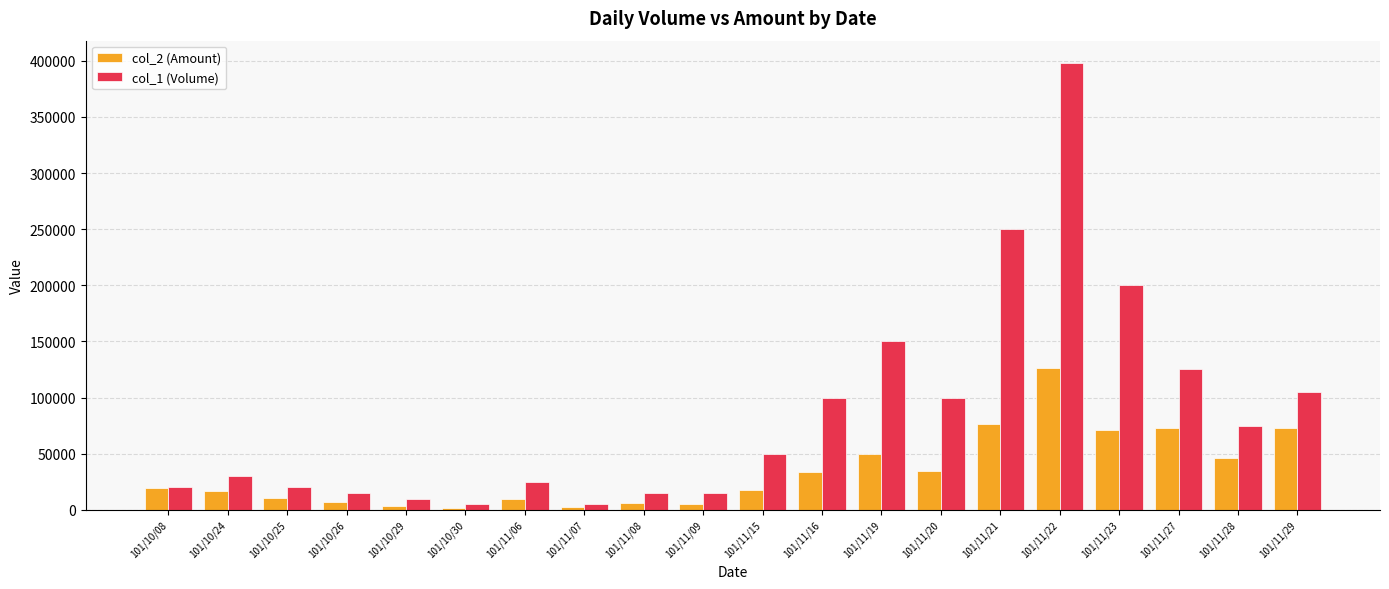

List the series in order of their peak value, highest first.

col_1 (Volume), col_2 (Amount)